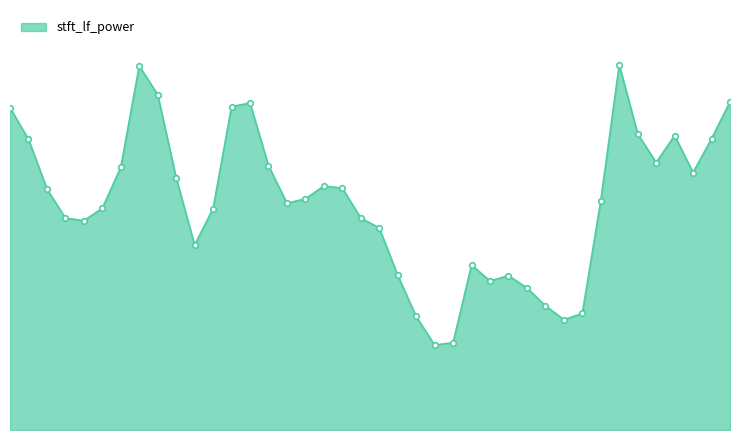

How many interior local valleys (lower than both neighbors) does the data have?

8